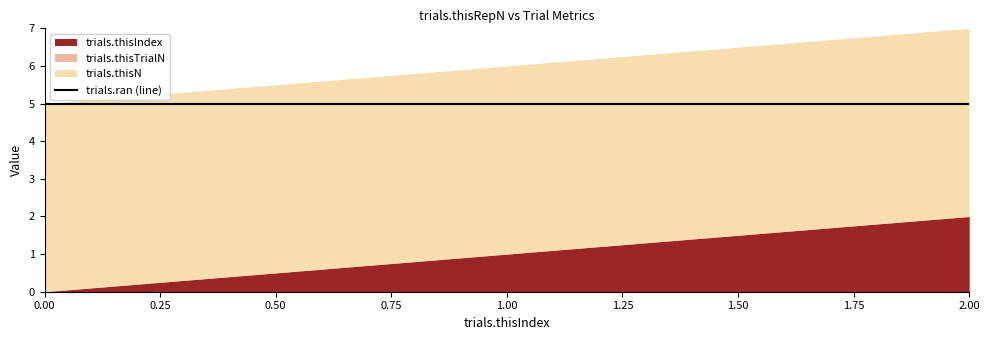

At which label is trials.thisIndex closest to 1?

1